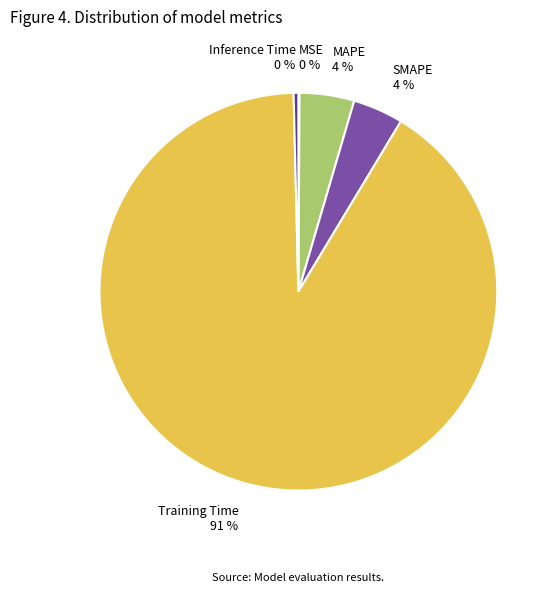

Combined, do MAPE 4 % and SMAPE 4 % account for over 50%?

No